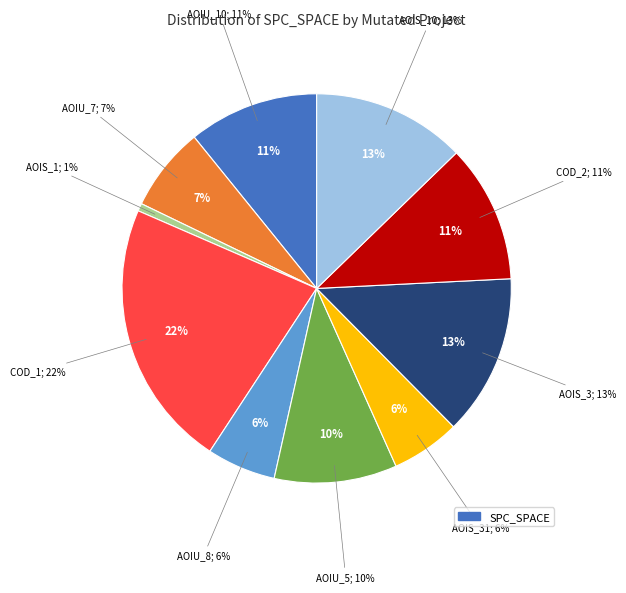

To the nearest percent, what is the combined percentage of DailyLimit.Account.AOIU_7 and CreditWorthiness.Account.AOIS_1?

8%